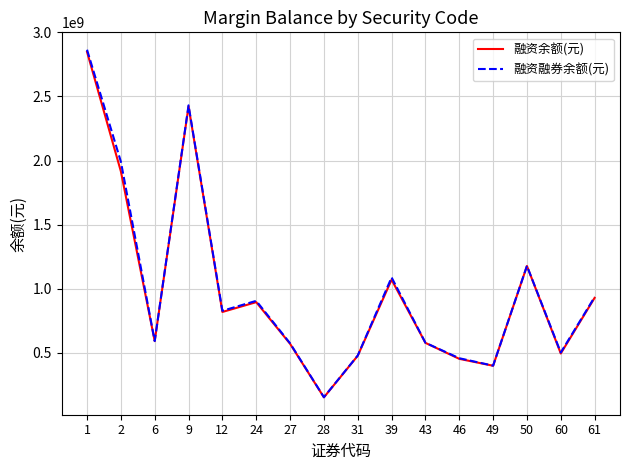

True or false: 融资融券余额(元) has more than 2 points higher than both neighbors.

True